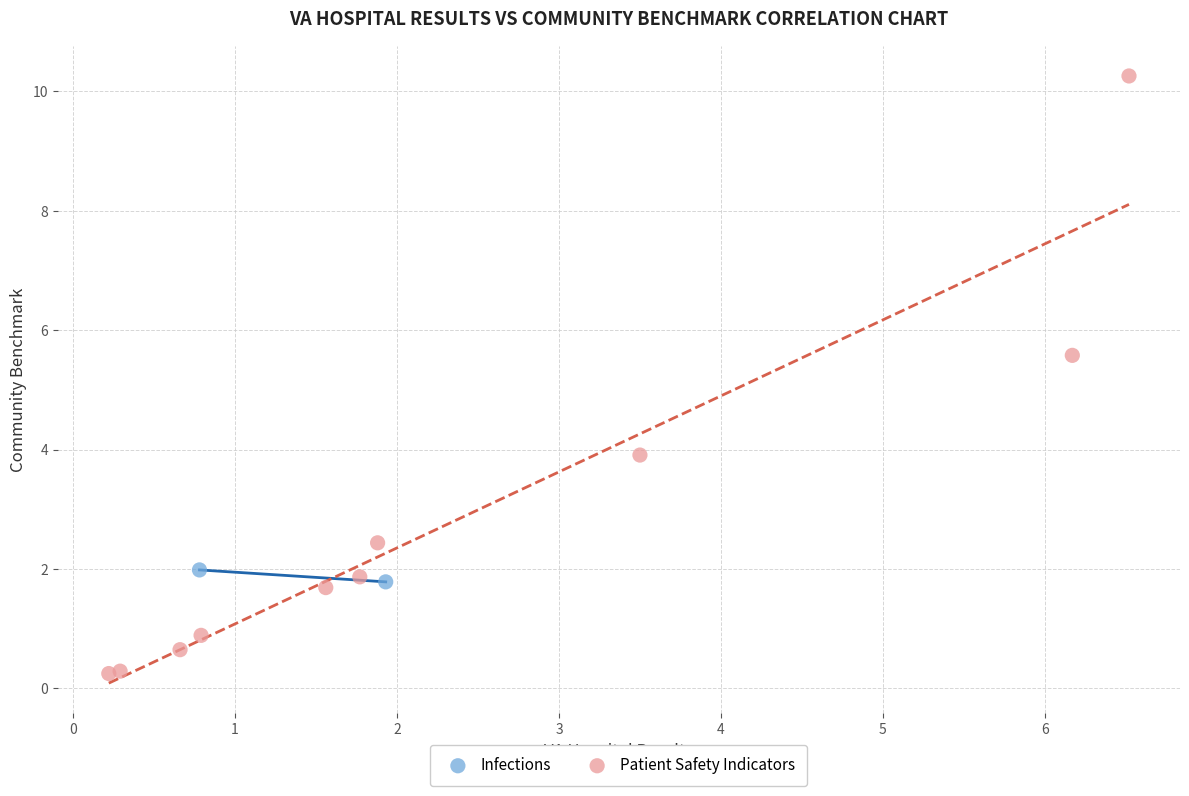

What are all the series names shown in the legend?

Infections, Patient Safety Indicators